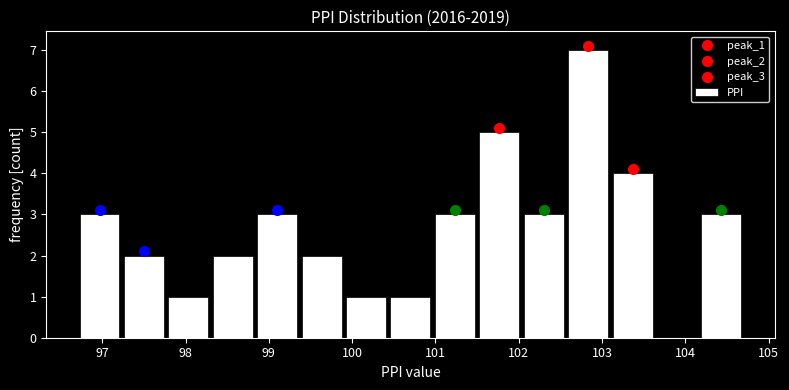

What is the height of the bar covering 99.4 to 99.9 on the x-axis? Neither the bar edges nor the heights are printed on the chart, so give them approximately, as read against the axes.

2